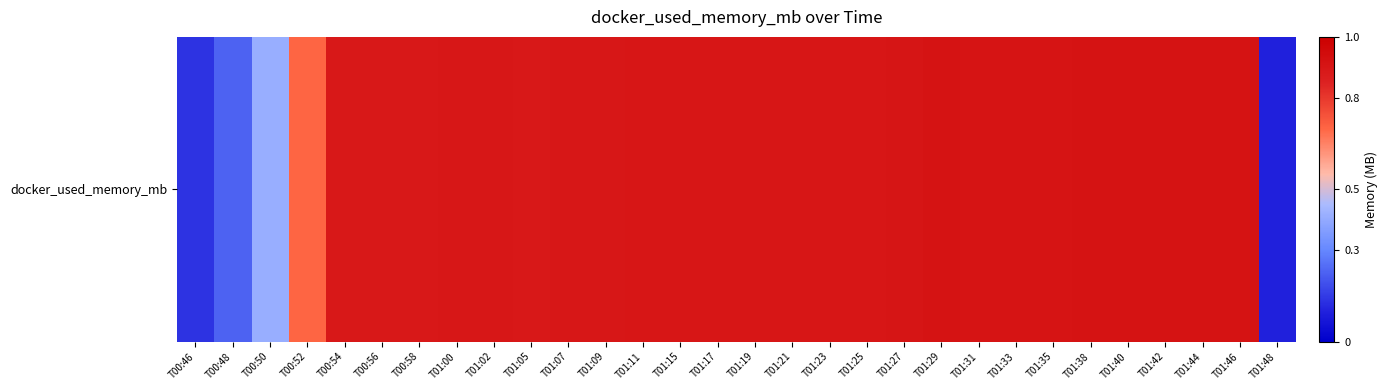

What is the minimum value shown in the chart?

113.2